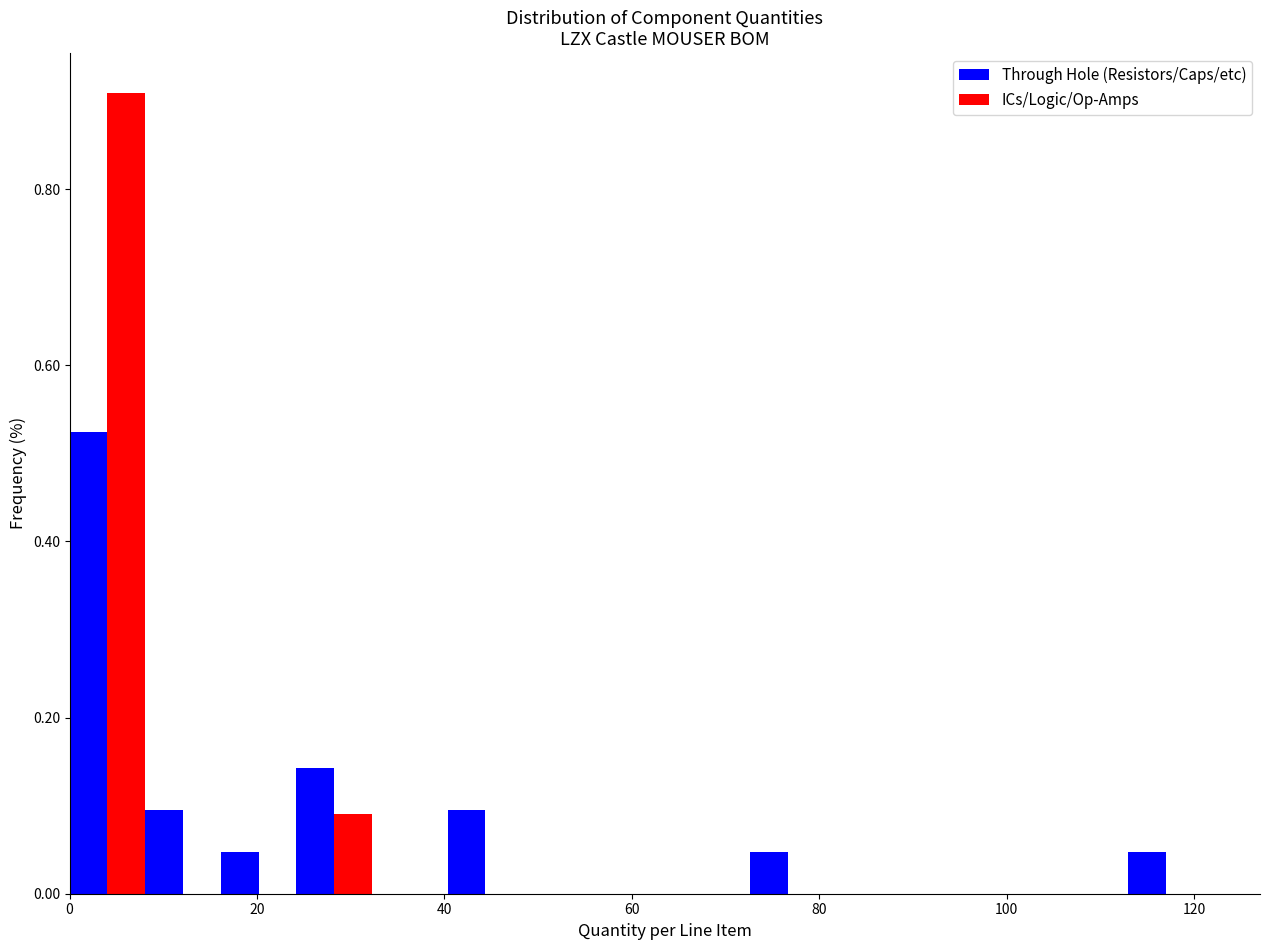

In the Through Hole (Resistors/Caps/etc) series, which range on the x-axis has the tallest bar?

0 to 8